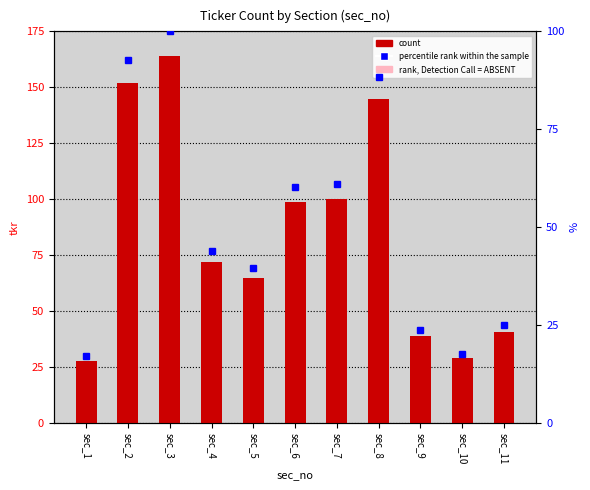

What is the greatest value displayed?

164